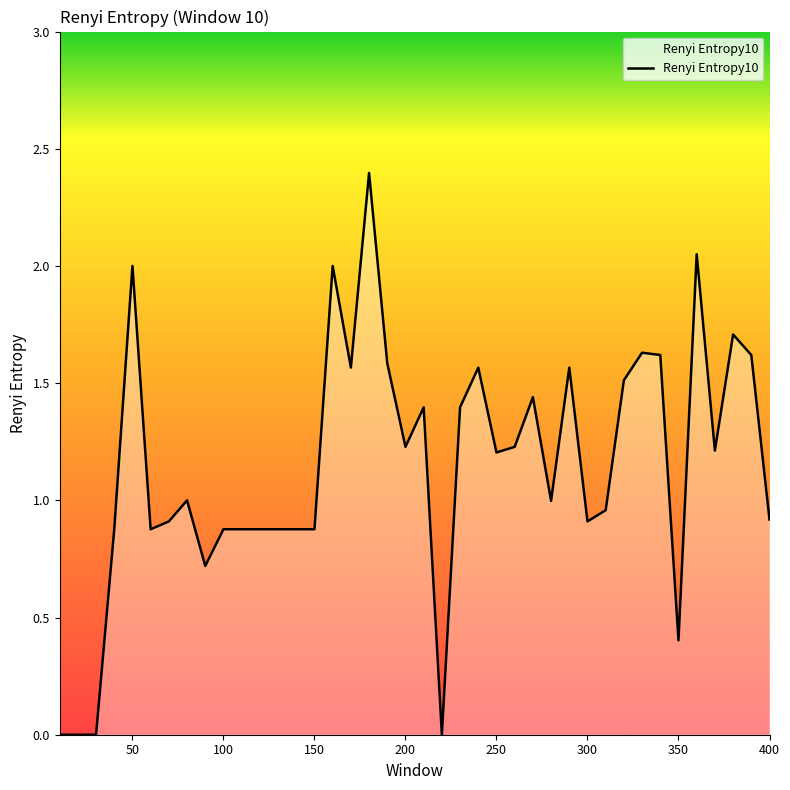

What is the difference between the maximum and minimum values?

2.4